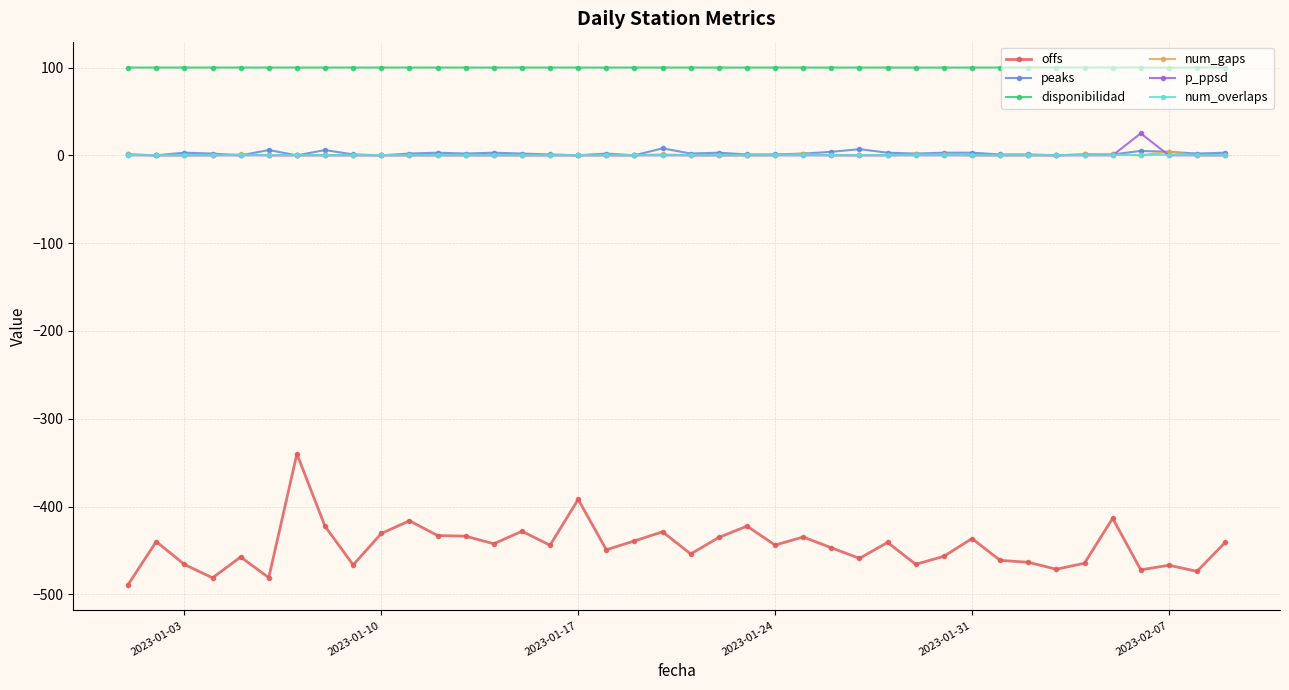

True or false: p_ppsd and peaks cross at least once.

True